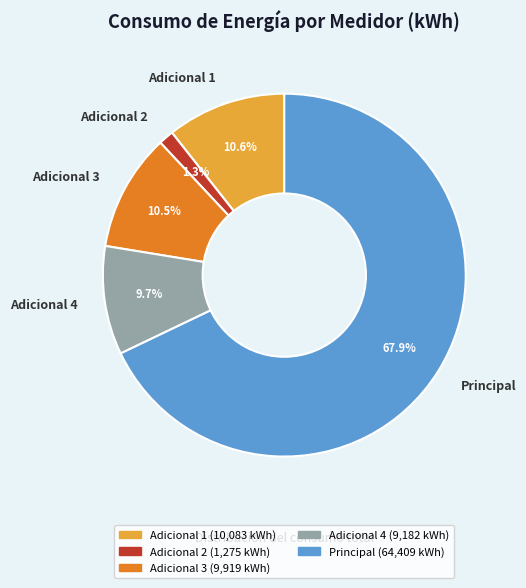

Is there a majority slice in this chart?

Yes